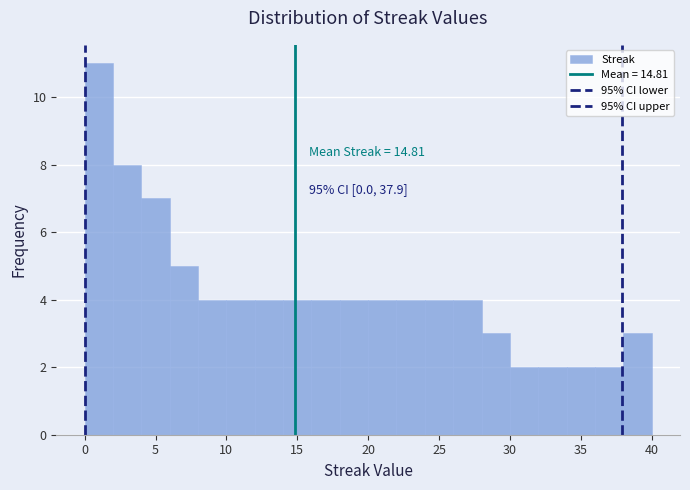

Which range on the x-axis has the tallest bar?

0 to 2